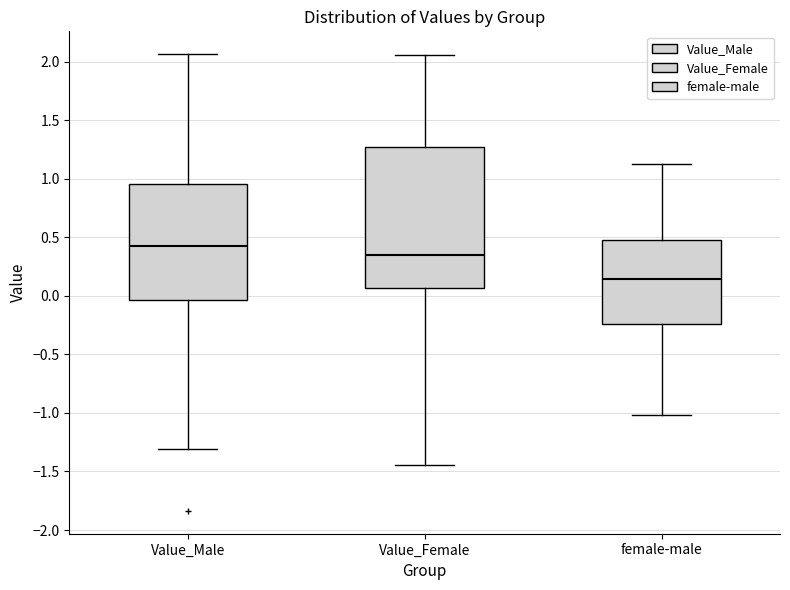

Which box's median line is the lowest?

female-male